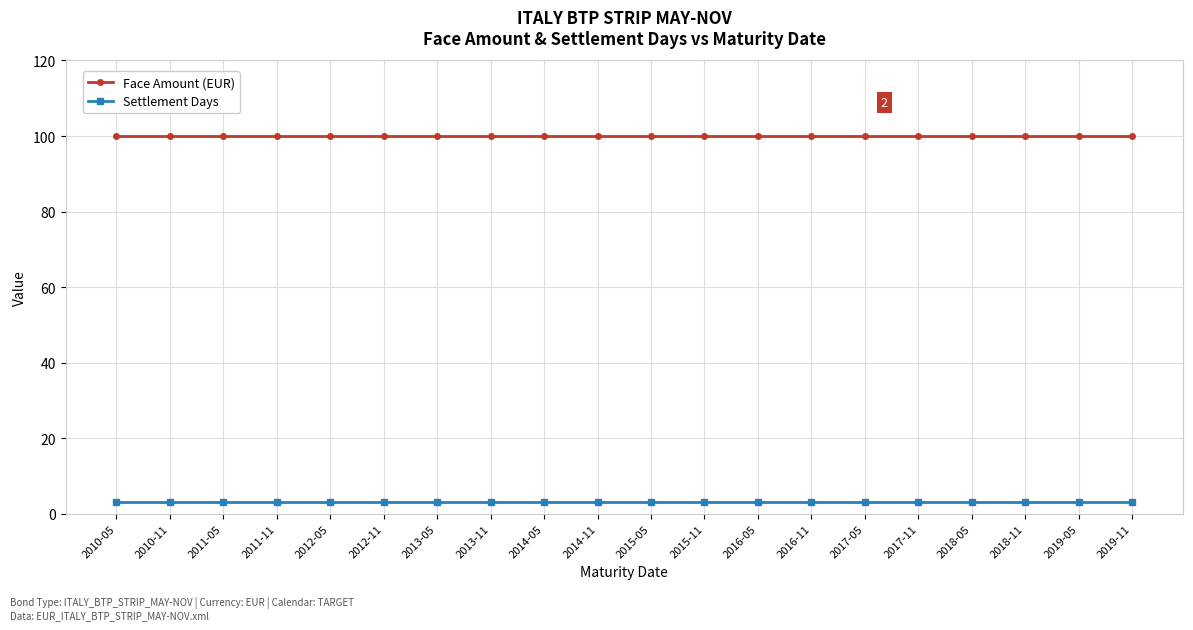

What is the average value of the Settlement Days series?

3